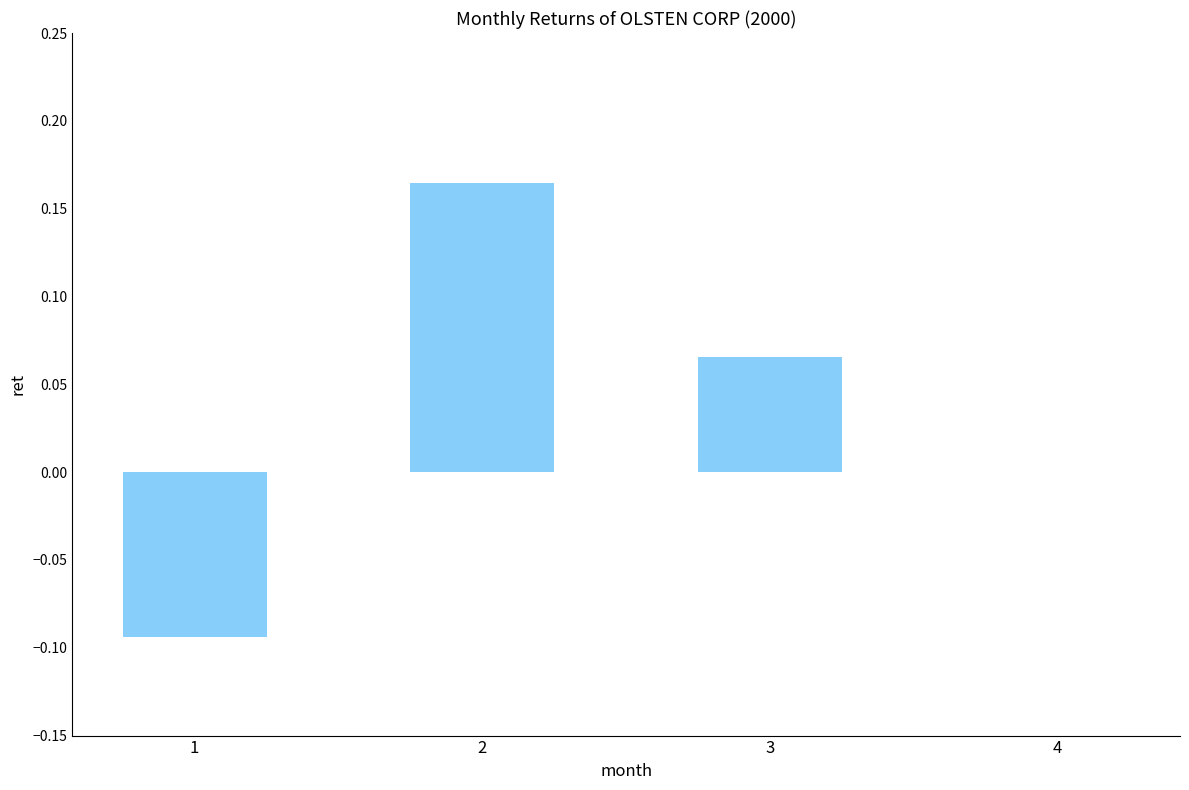

Which has a higher value, 4 or 1?

4